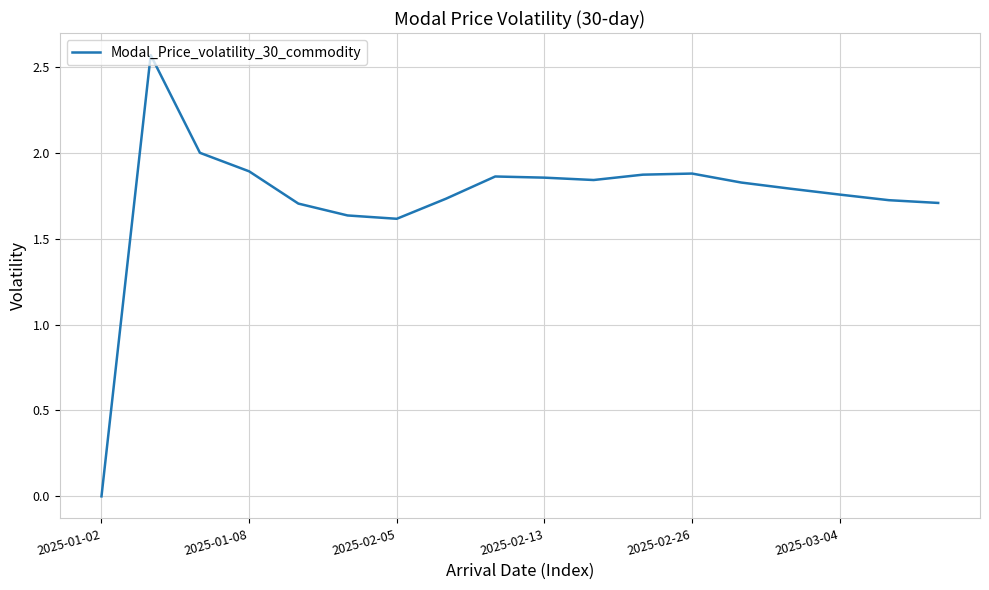

What is the difference between the maximum and minimum values?

2.6